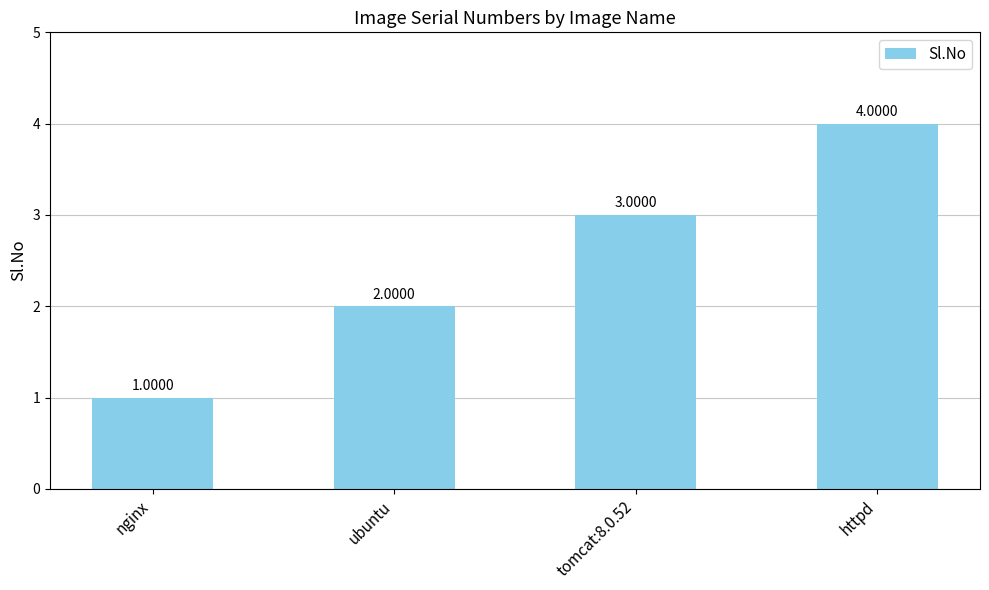

Rank the categories by value from highest to lowest.

httpd, tomcat:8.0.52, ubuntu, nginx